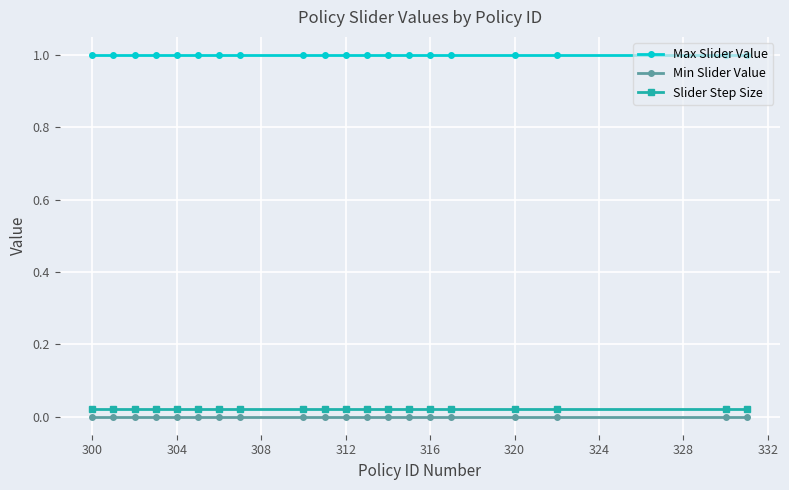

Which series has the largest total across all categories?

Max Slider Value